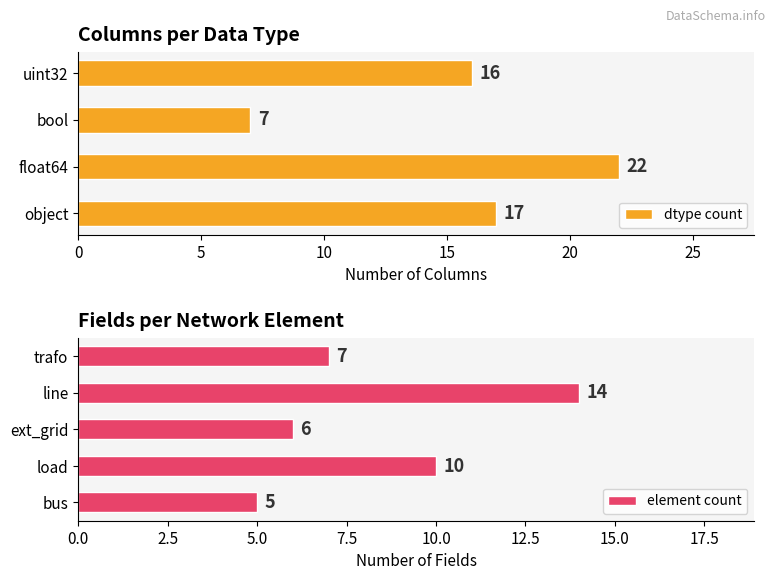

What is the label of the 3rd bar from the right?

object